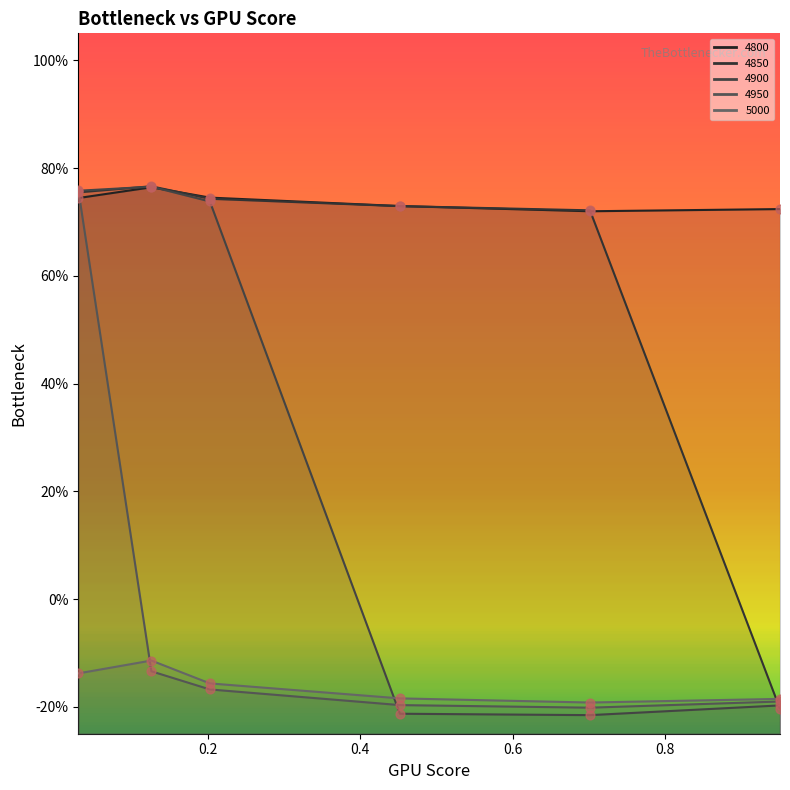

What is the total value across all series at 0.03013698630136986?

2.9